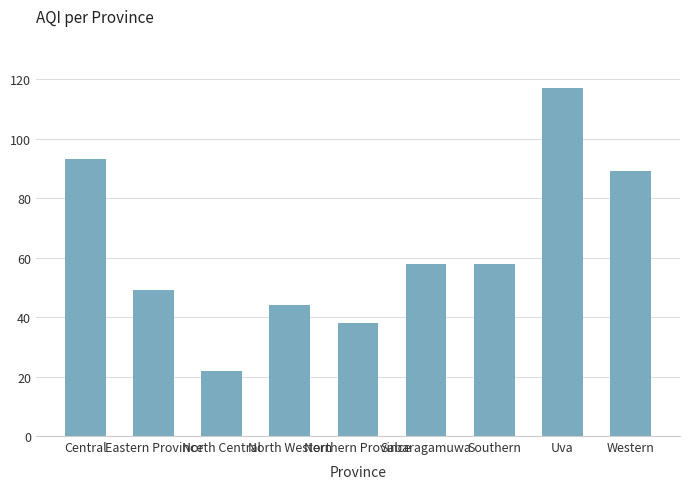

What is the minimum value shown in the chart?

22